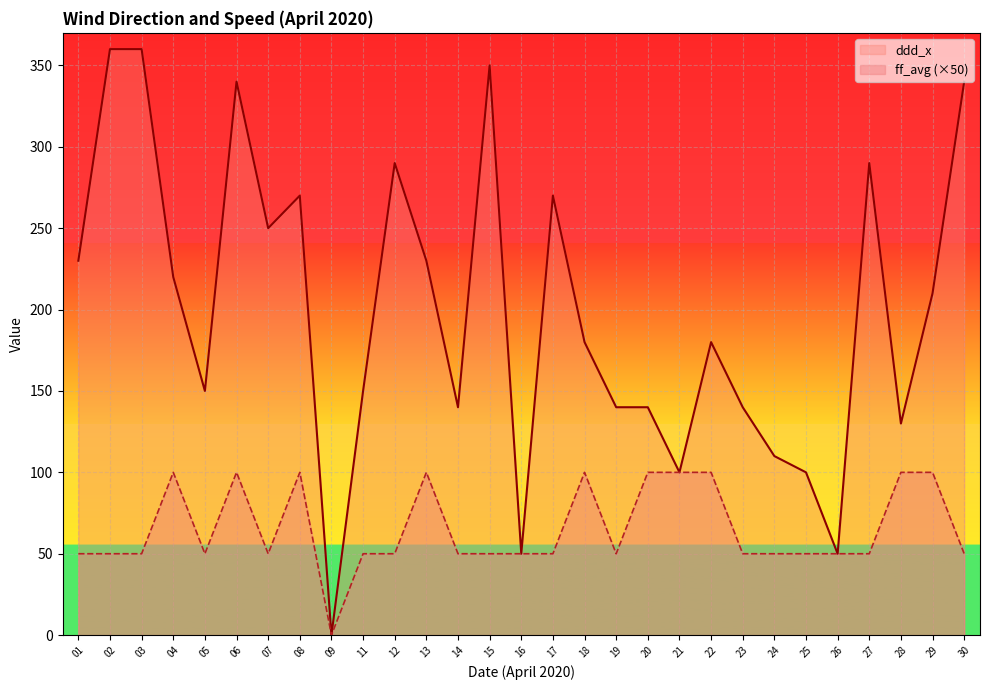

List the series in order of their peak value, highest first.

ddd_x, ff_avg (×50)